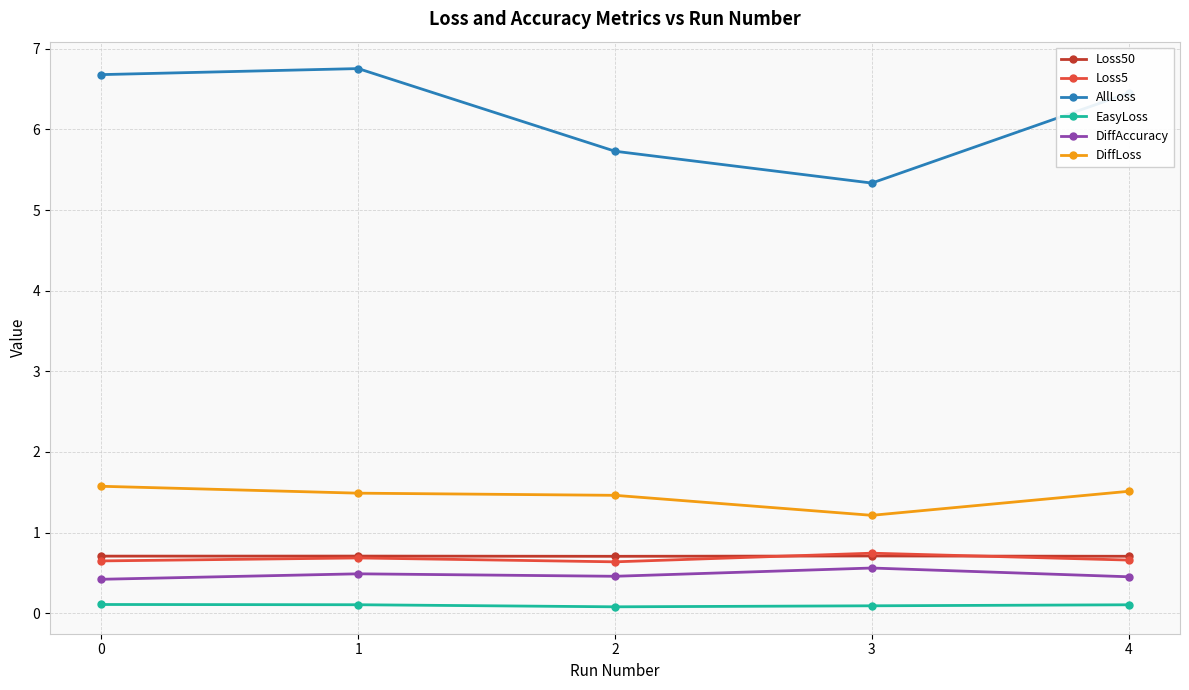

True or false: DiffLoss and Loss5 cross at least once.

False